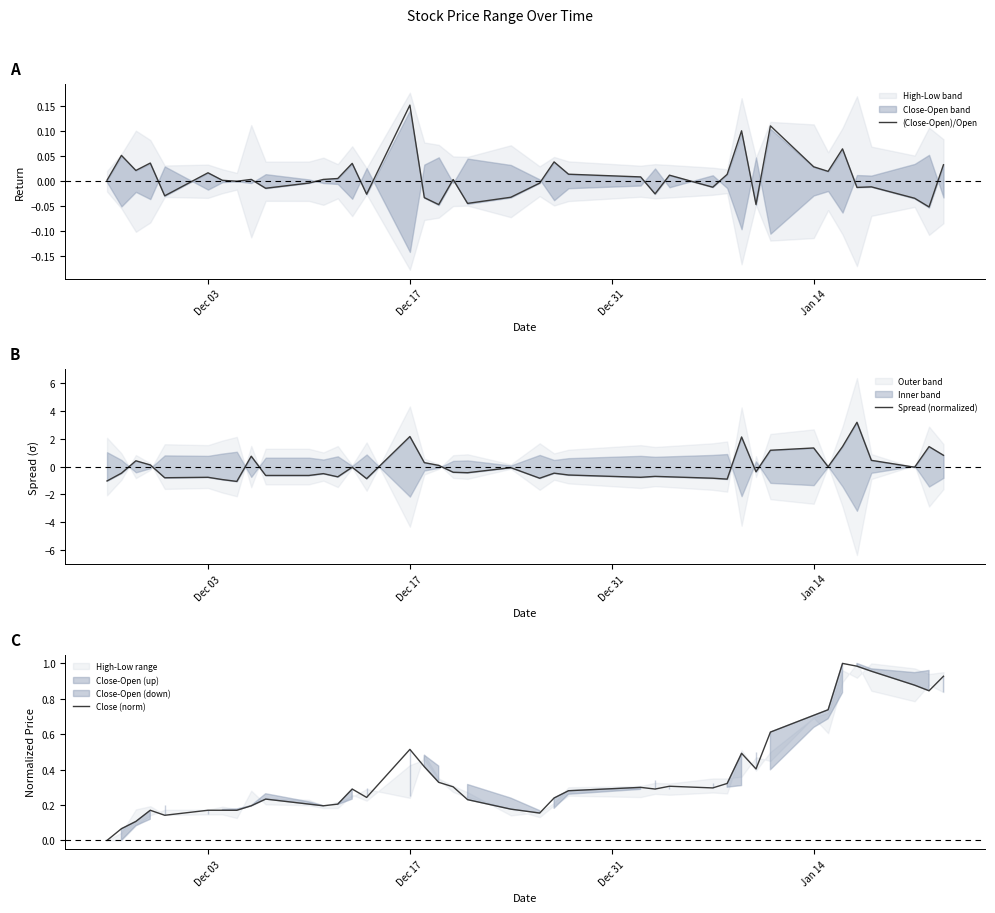

True or false: (Close-Open)/Open has a value of 0.3 at Dec 17.

False